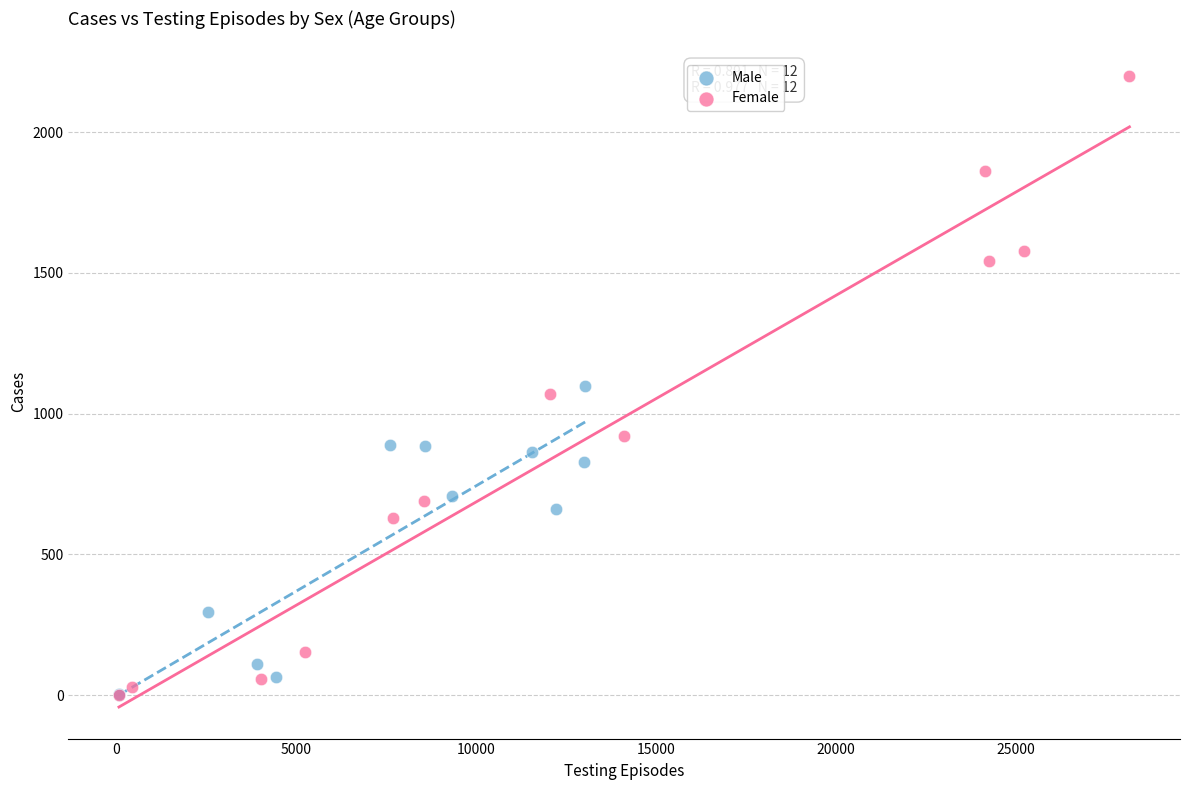

Which series contains the highest Y value?

Female